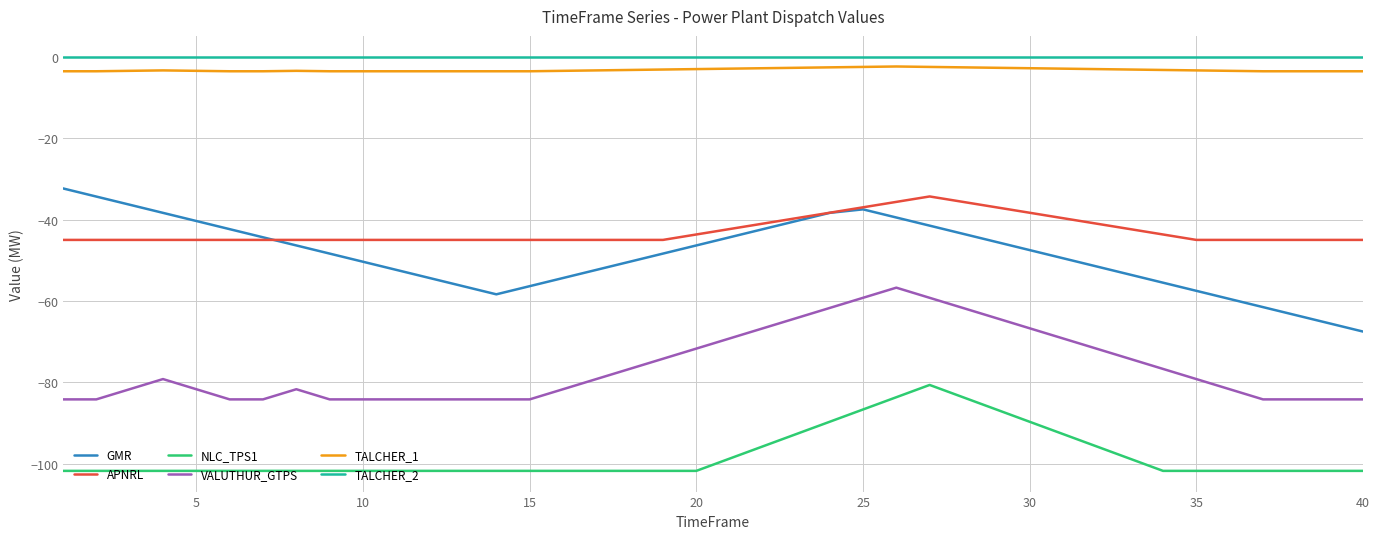

True or false: GMR and TALCHER_1 intersect in this chart.

False